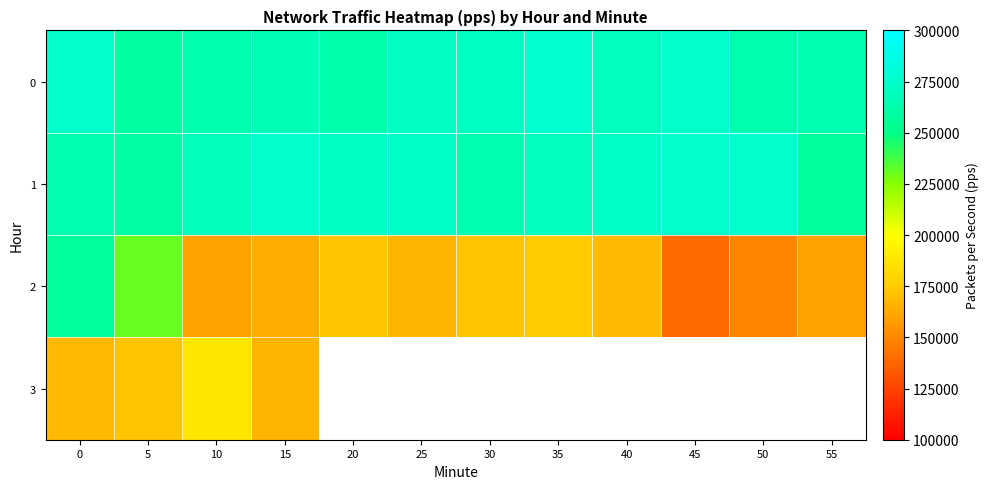

What is the highest value of the 2 series?

257678.7